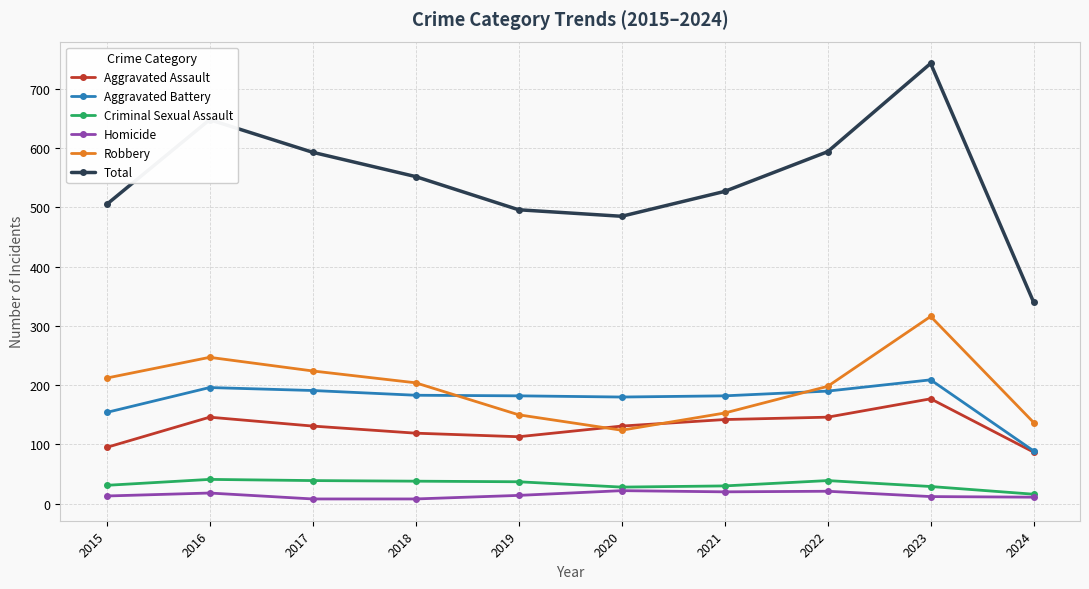

How many values in the Aggravated Assault series are below 131?

4